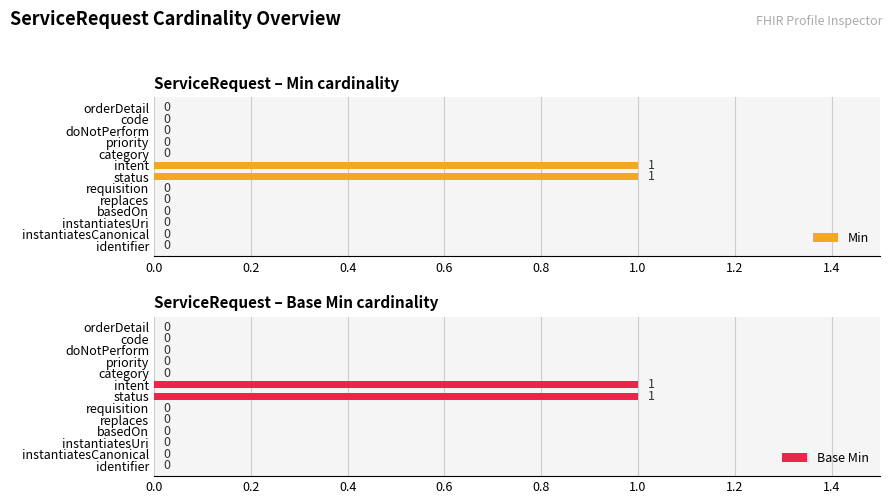

How many Min values are between 0 and 1?

13